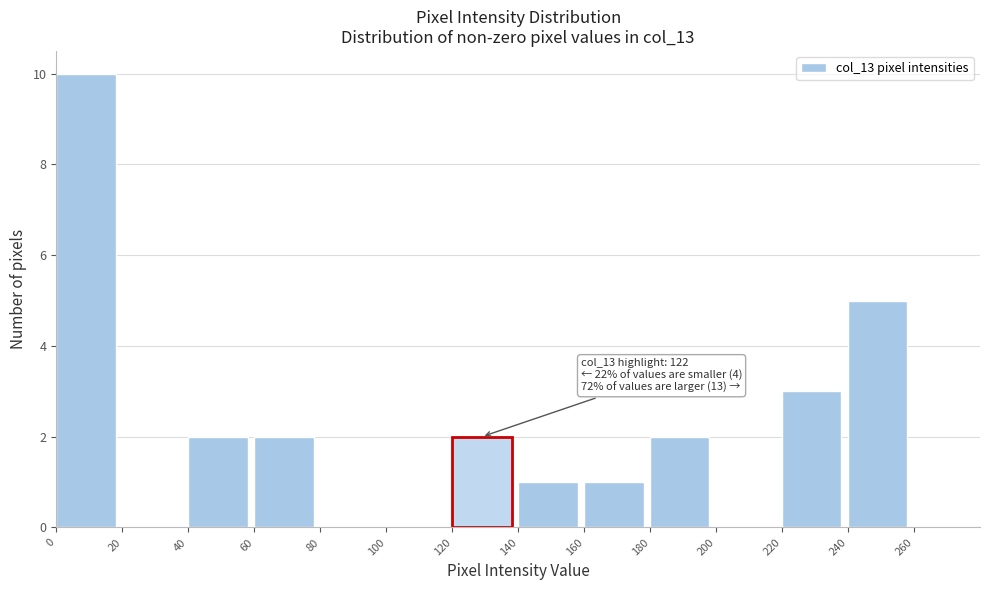

Over which range of the x-axis is the bar tallest?

0 to 20